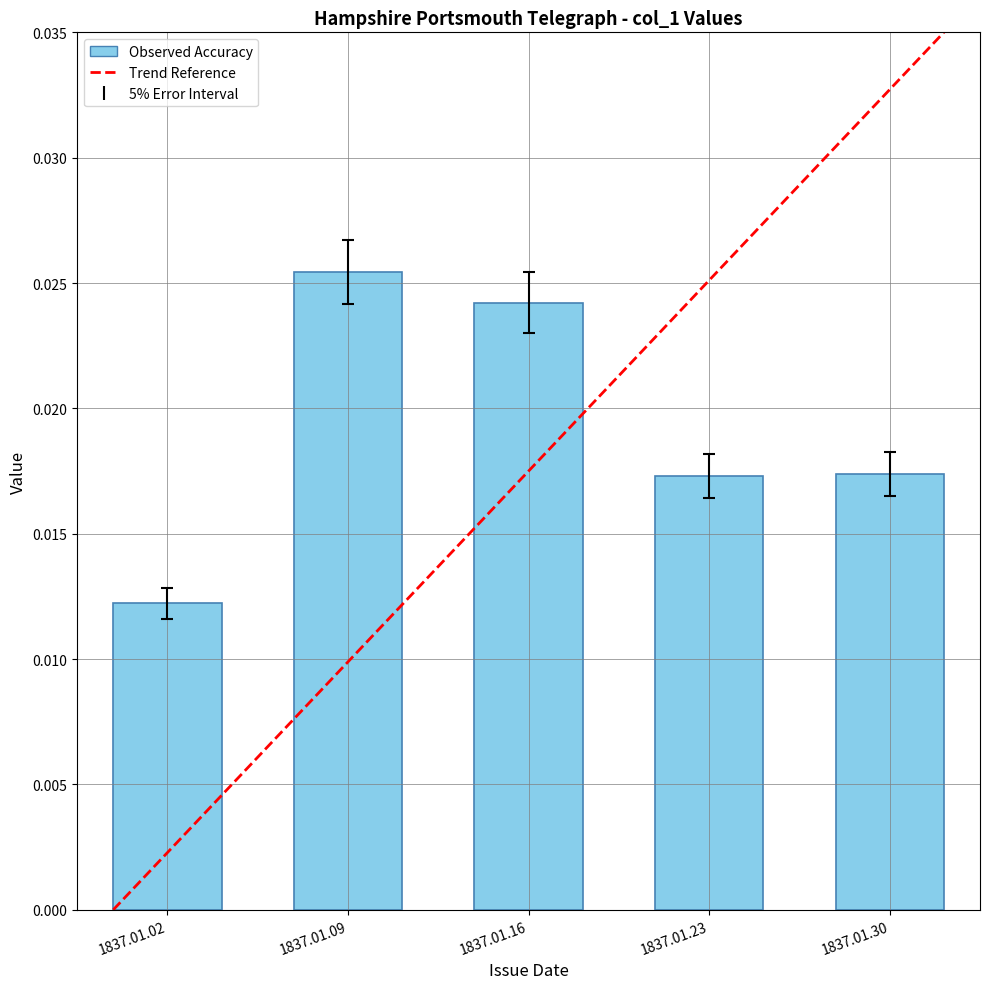

Rank the categories by value from highest to lowest.

1837.01.09, 1837.01.16, 1837.01.30, 1837.01.23, 1837.01.02